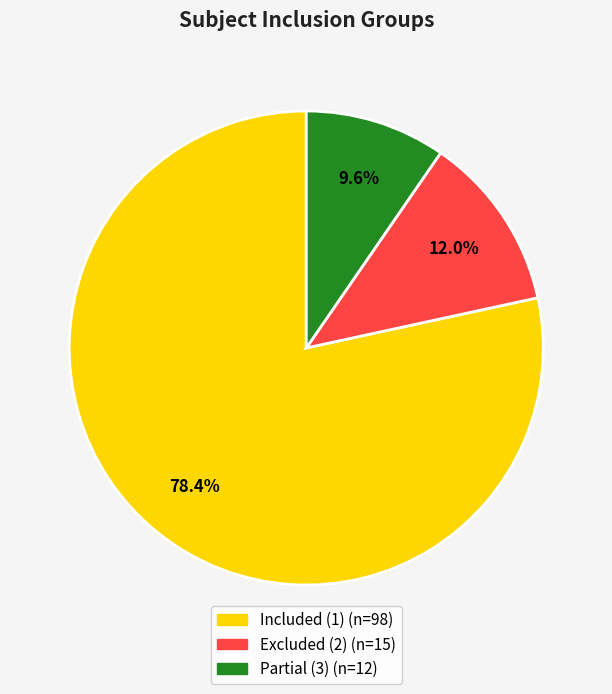

Does any single category account for the majority?

Yes